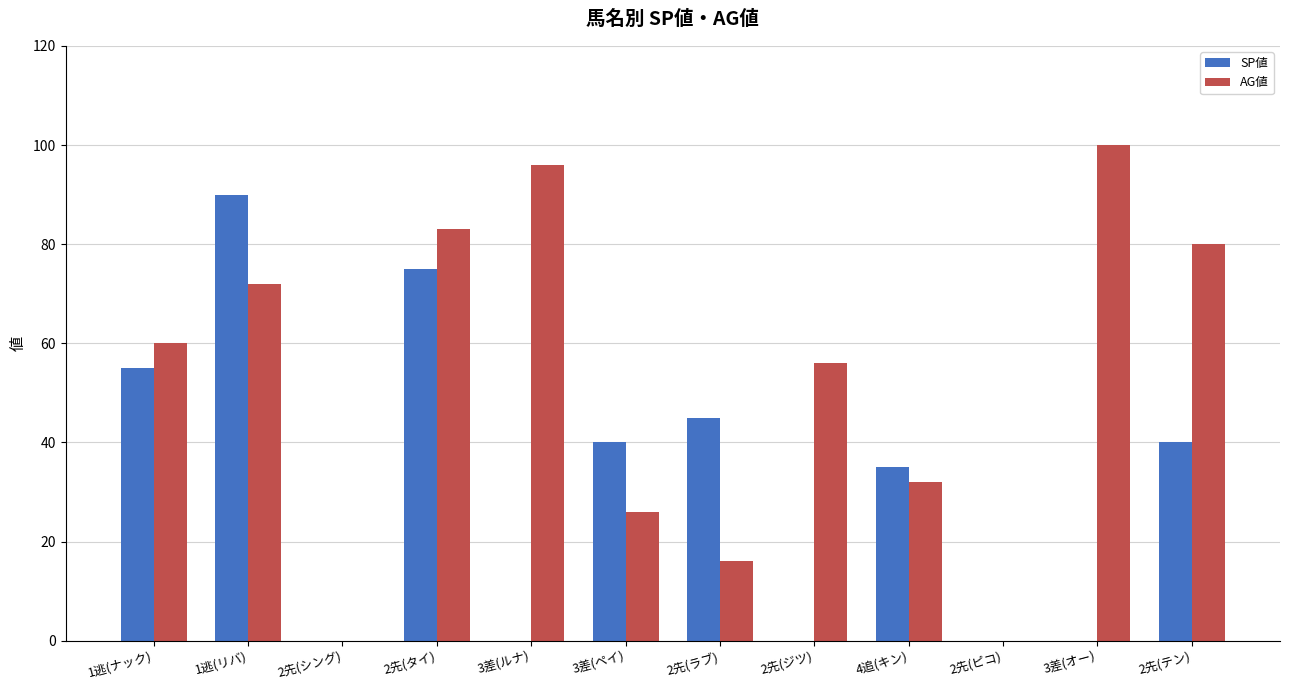

Reading left to right, what are all the values shown in this chart?

SP値: 1逃(ナック)=55	1逃(リバ)=90	2先(シング)=0	2先(タイ)=75	3差(ルナ)=0	3差(ペイ)=40	2先(ラブ)=45	2先(ジツ)=0	4追(キン)=35	2先(ピコ)=0	3差(オー)=0	2先(テン)=40
AG値: 1逃(ナック)=60	1逃(リバ)=72	2先(シング)=0	2先(タイ)=83	3差(ルナ)=96	3差(ペイ)=26	2先(ラブ)=16	2先(ジツ)=56	4追(キン)=32	2先(ピコ)=0	3差(オー)=100	2先(テン)=80